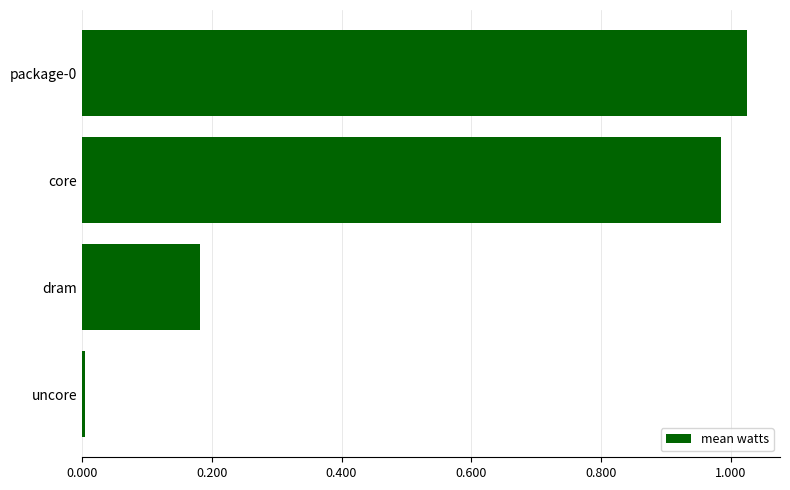

At which category does the chart reach its minimum across all series?

uncore